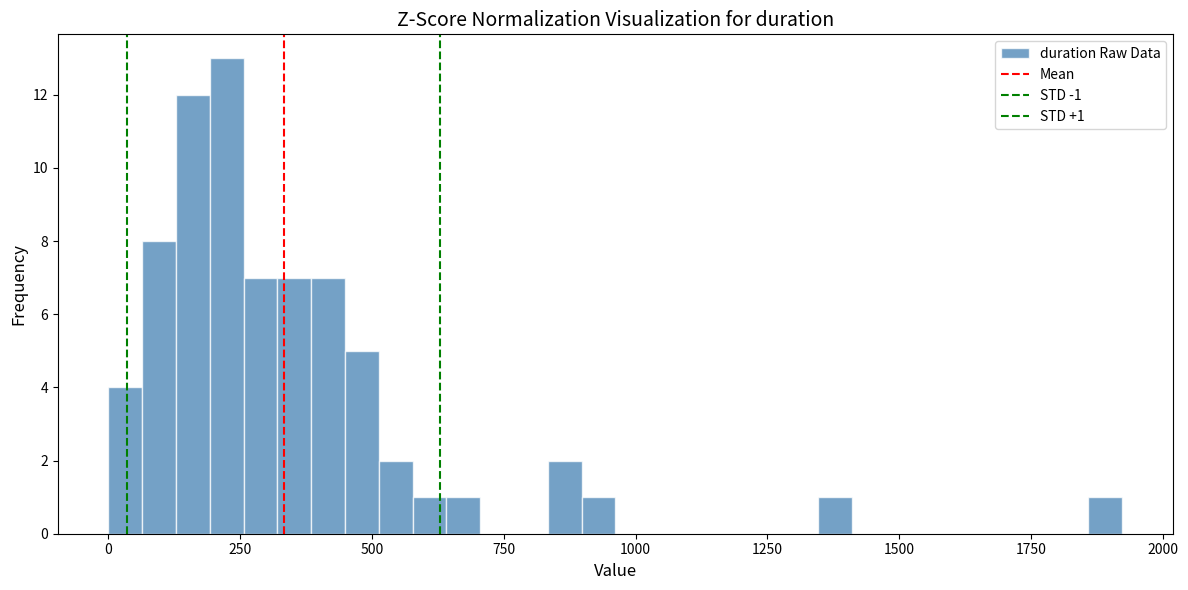

Around what value on the x-axis is the tallest bar? Give the approximate position of its centre, as read against the axis.

200